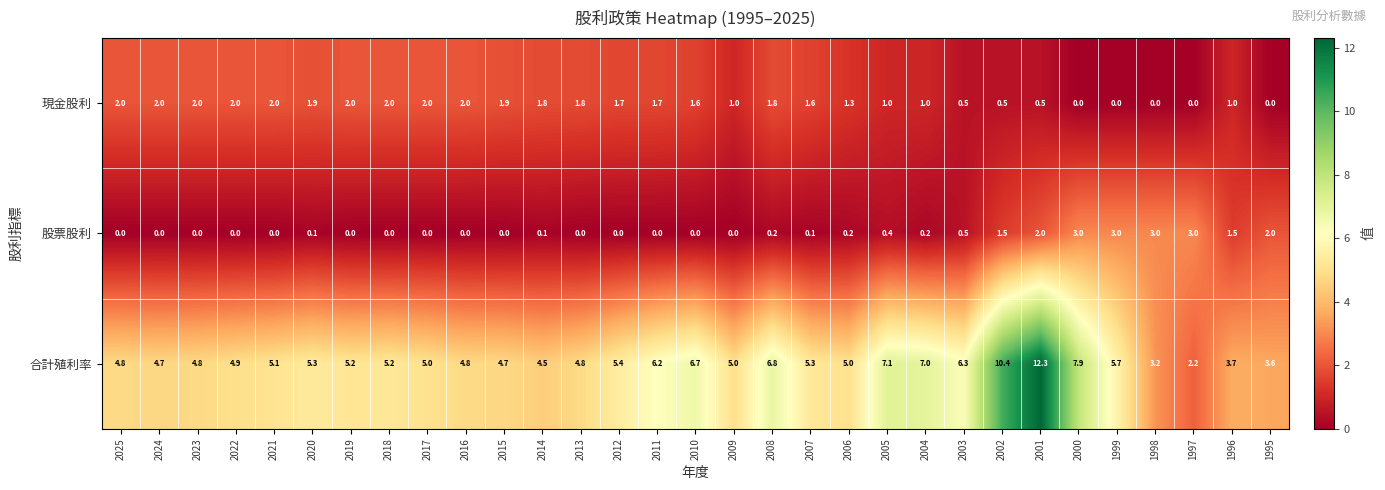

Is it true that 股票股利 equals 0.2 at 2004?

True